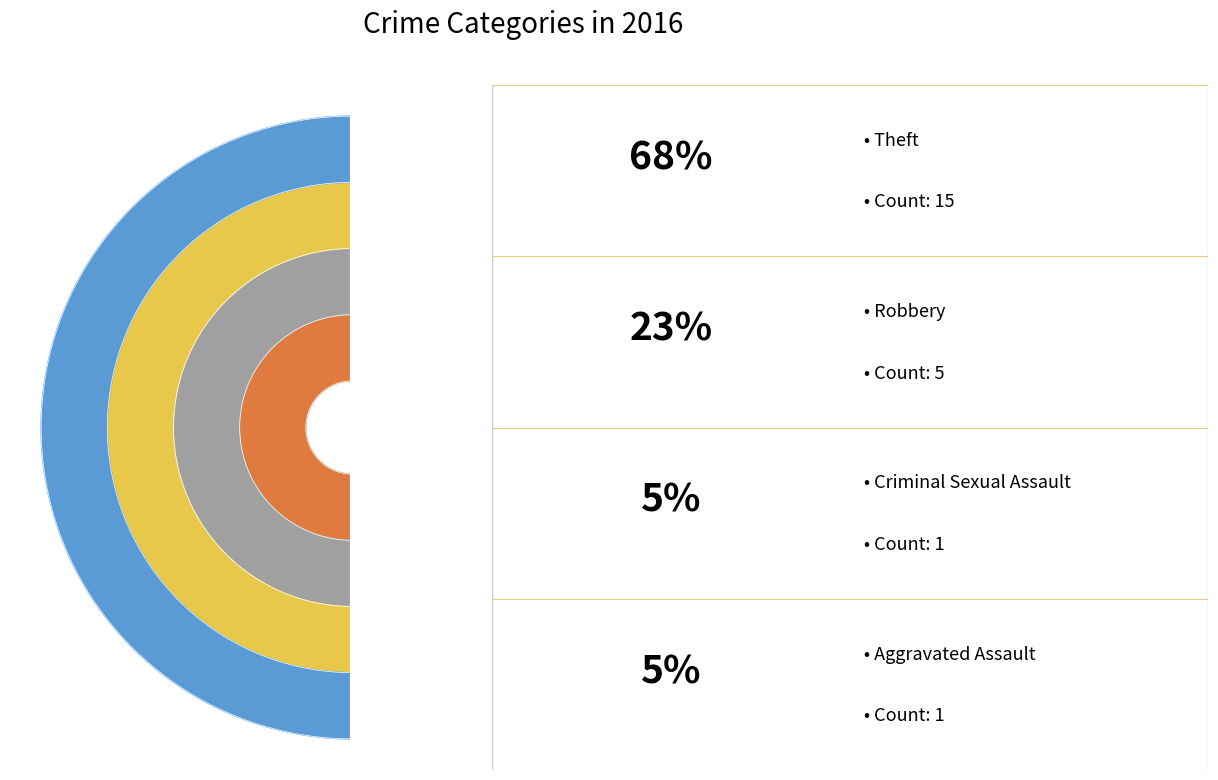

Between Theft and Criminal Sexual Assault, which is larger?

Theft